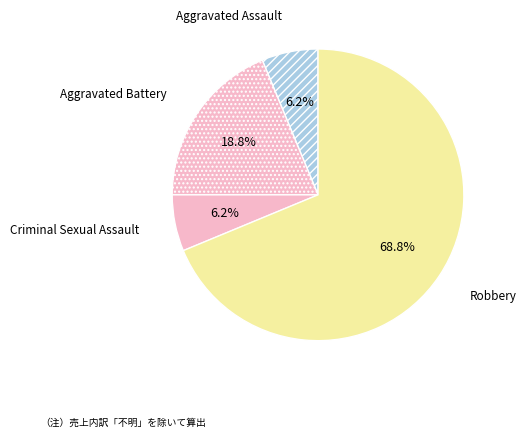

Count the number of slices in the pie.

4